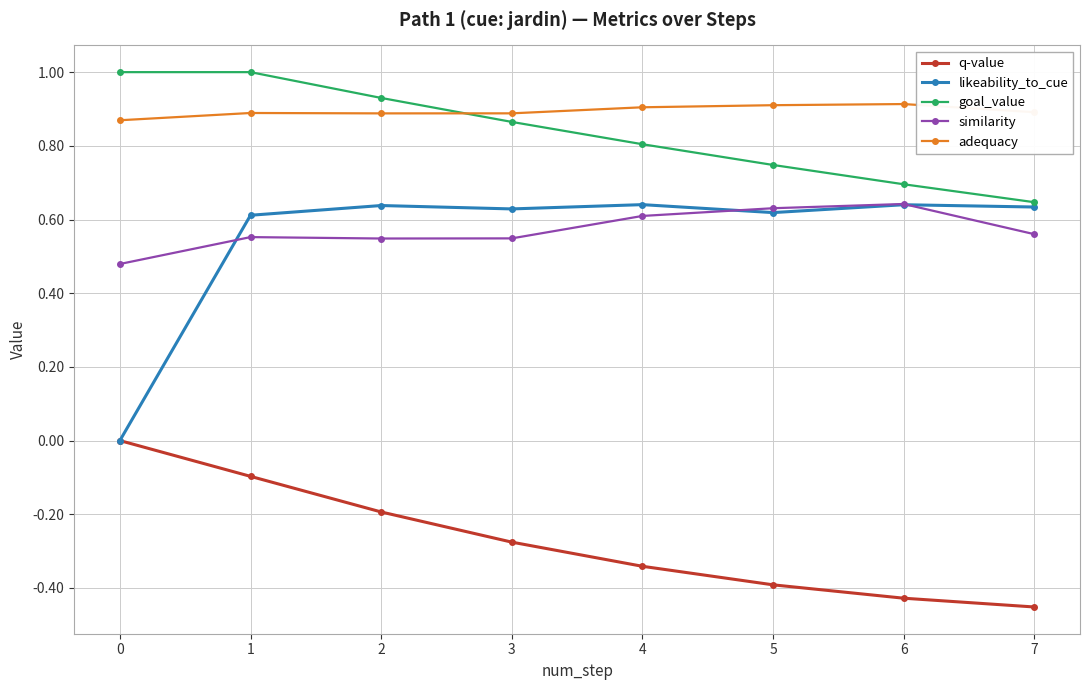

At how many categories does at least one series exceed 0?

8